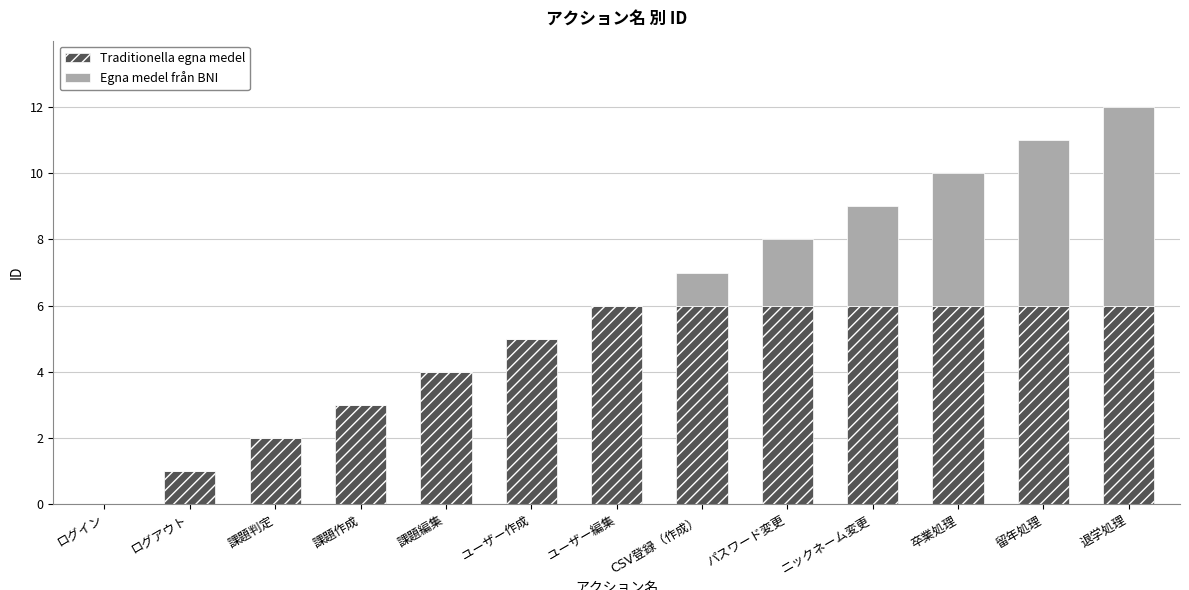

Are the bars horizontal?

No